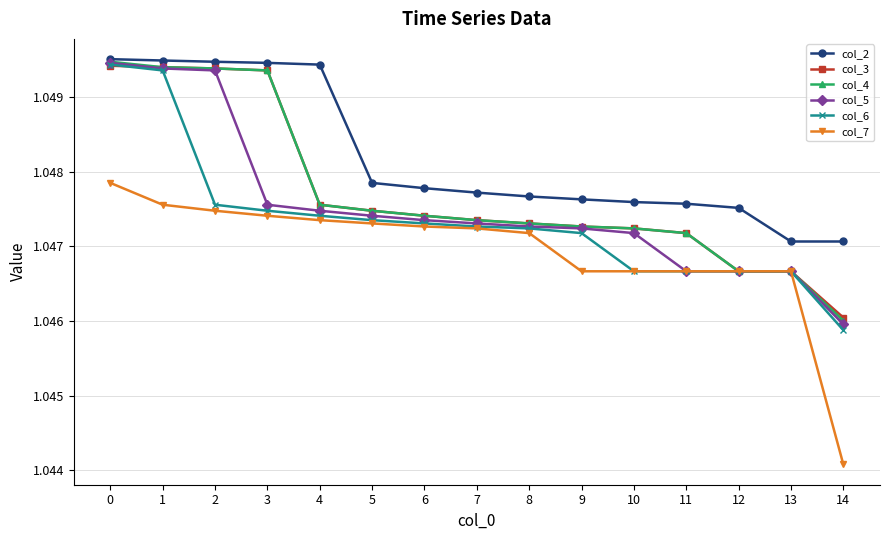

Count the col_2 values in the range 1 to 2.

15